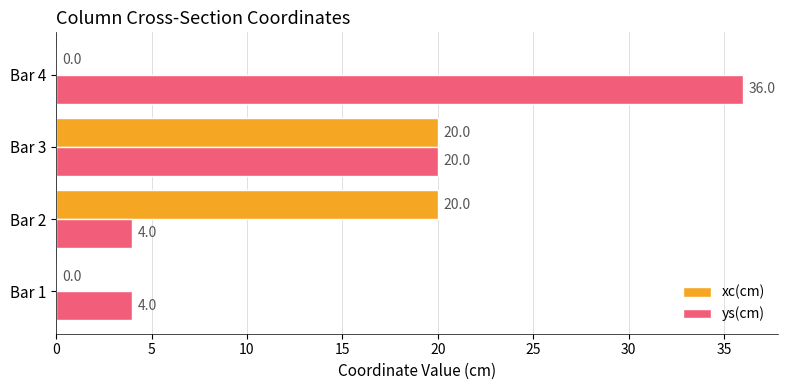

What is the maximum value for xc(cm)?

20